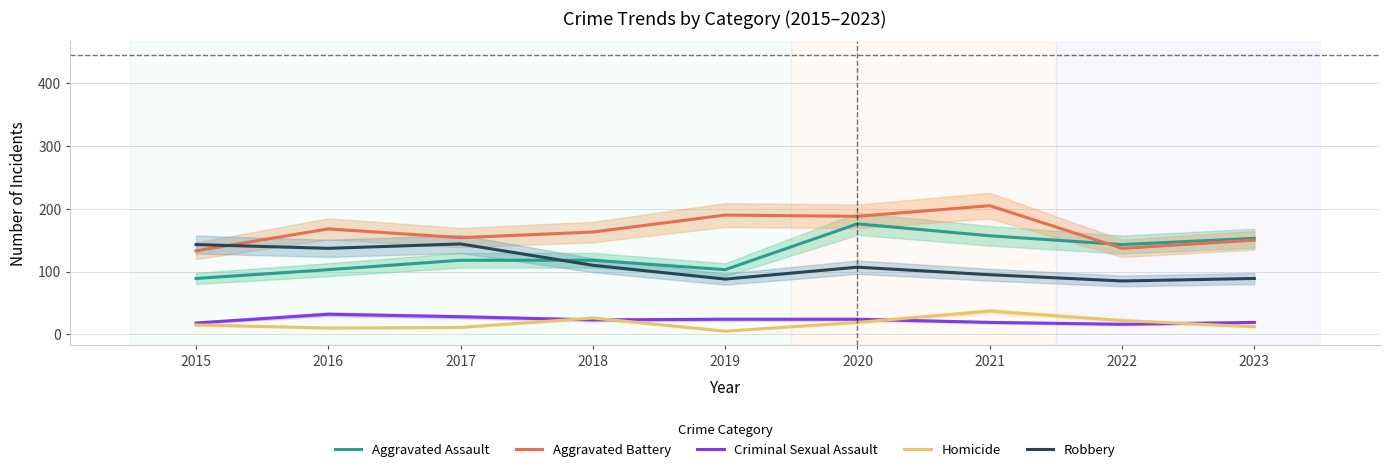

Is this an area chart (filled region under the line)?

No